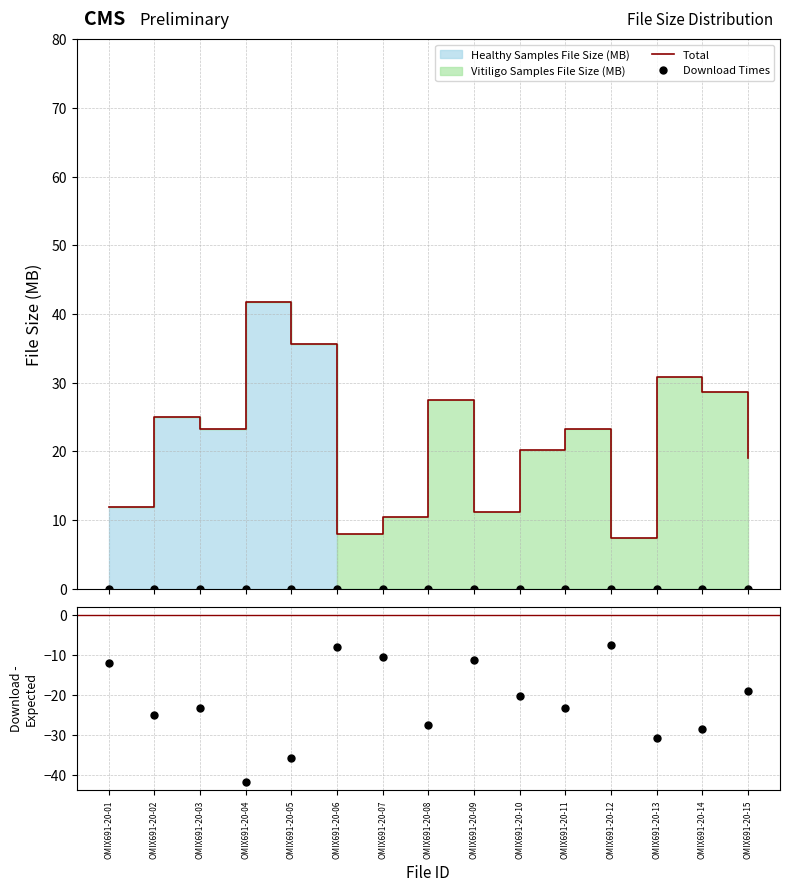

Does the chart display data point markers on the line(s)?

No